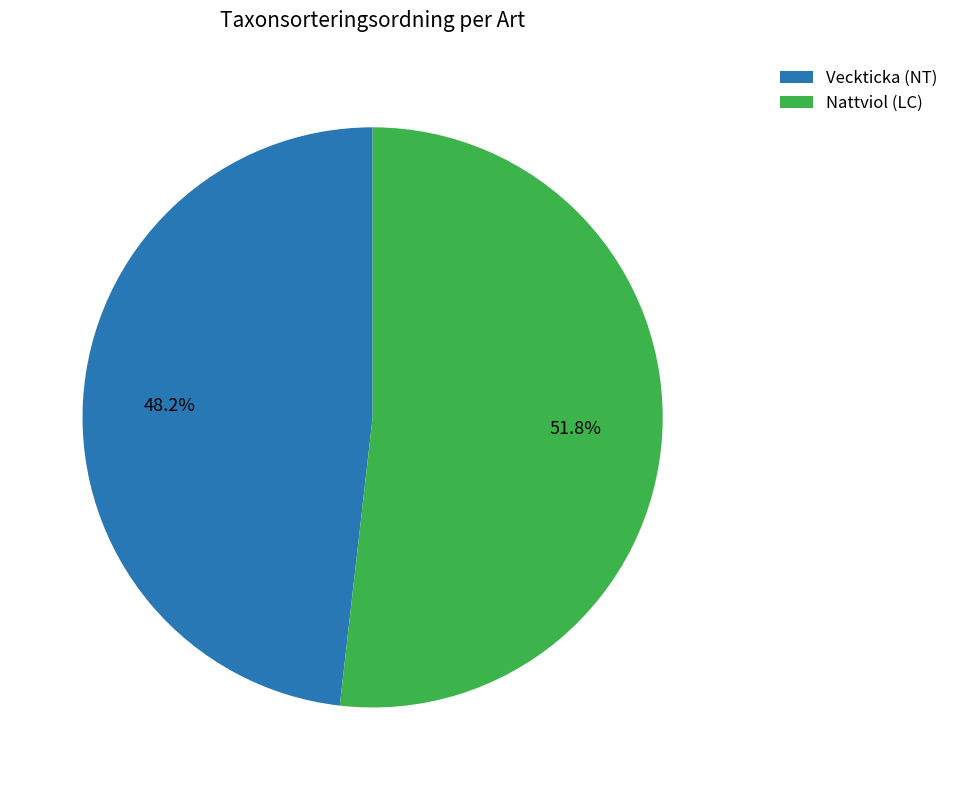

Do Nattviol (LC) and Veckticka (NT) together represent more than half of the pie?

Yes